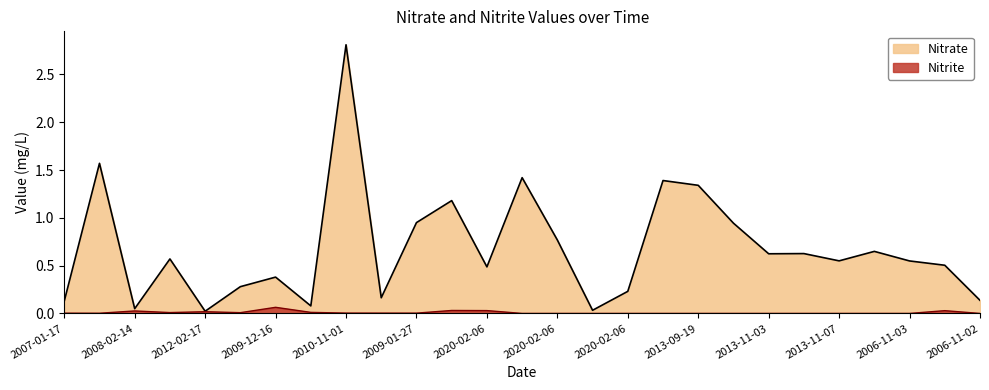

Which series has the largest total across all categories?

Nitrate